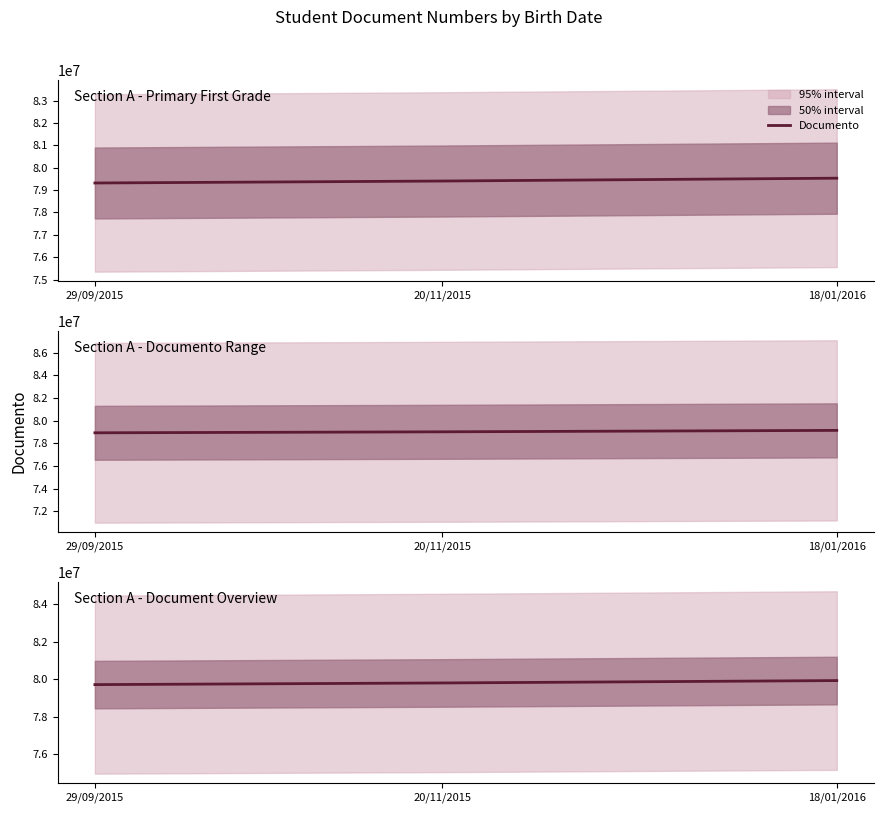

True or false: the data shows 79929795.7 at 18/01/2016.

True